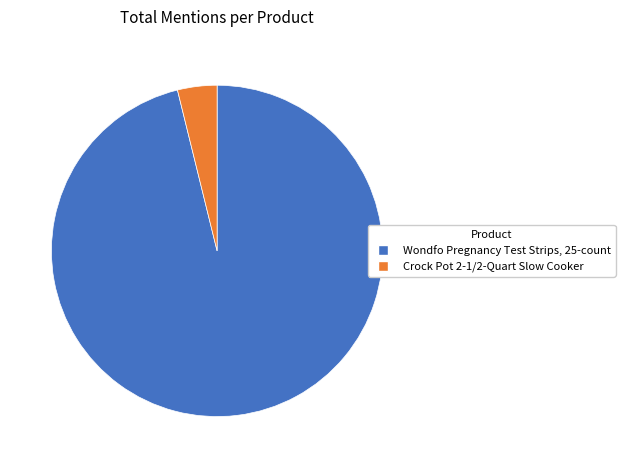

Rank the categories by value from highest to lowest.

Wondfo Pregnancy Test Strips, 25-count, Crock Pot 2-1/2-Quart Slow Cooker